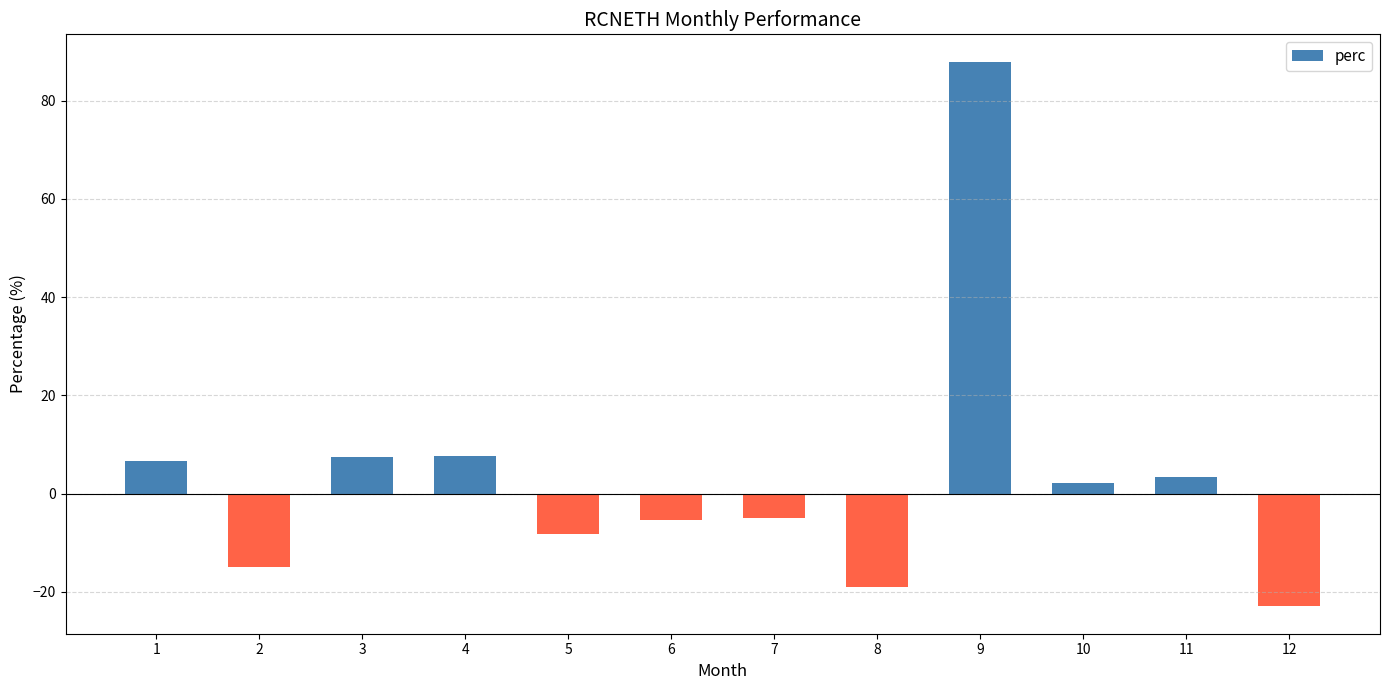

What is the value of the 9th bar from the left?

87.9